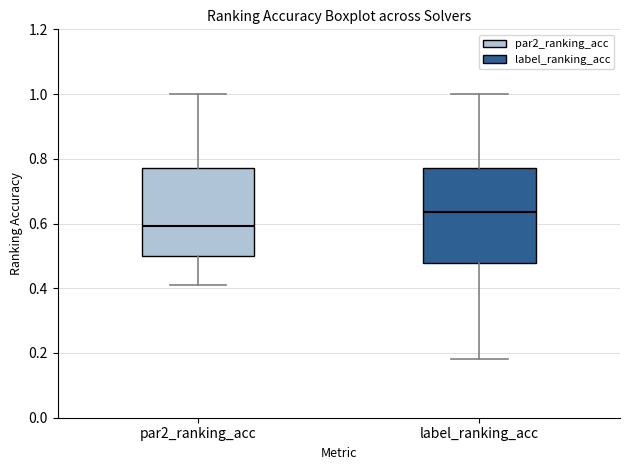

Reading left to right, read every box against the y-axis: the position of its median line, the range the box covers, and the ends of its whiskers. The values are not printed on the chart, so give them approximately, as read against the axis.

par2_ranking_acc: median 0.60, box 0.50 to 0.78, whiskers 0.40 to 1.00
label_ranking_acc: median 0.64, box 0.48 to 0.78, whiskers 0.18 to 1.00